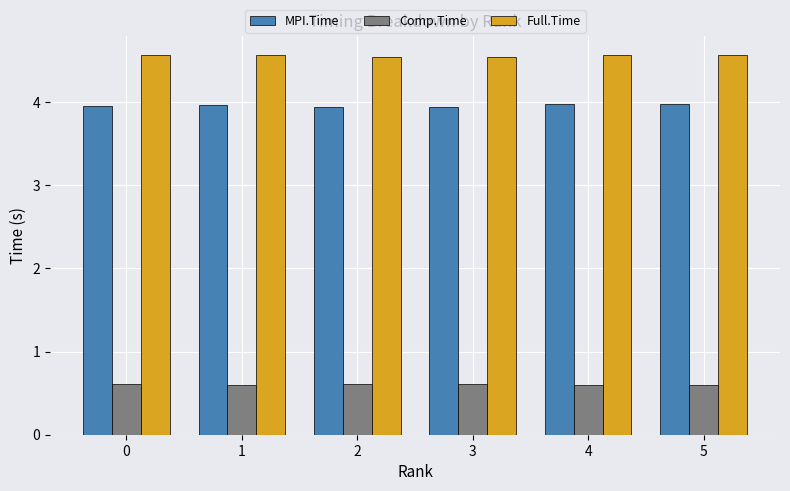

What is the total value across all series at 3?

9.1